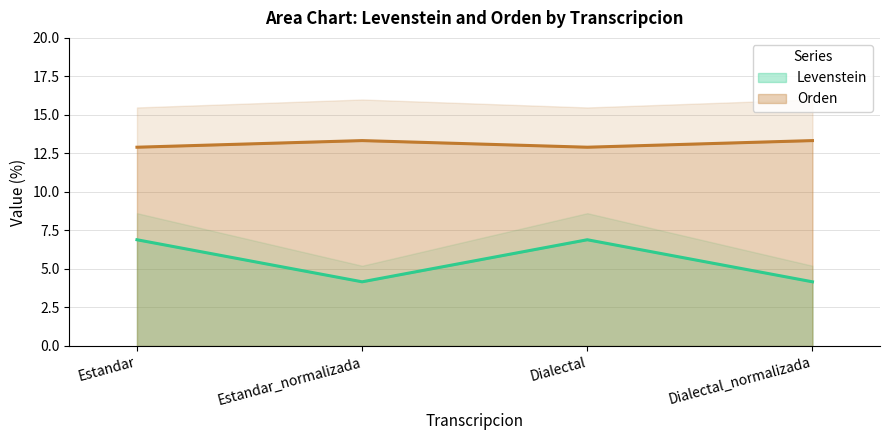

How many lines are shown in the chart?

2